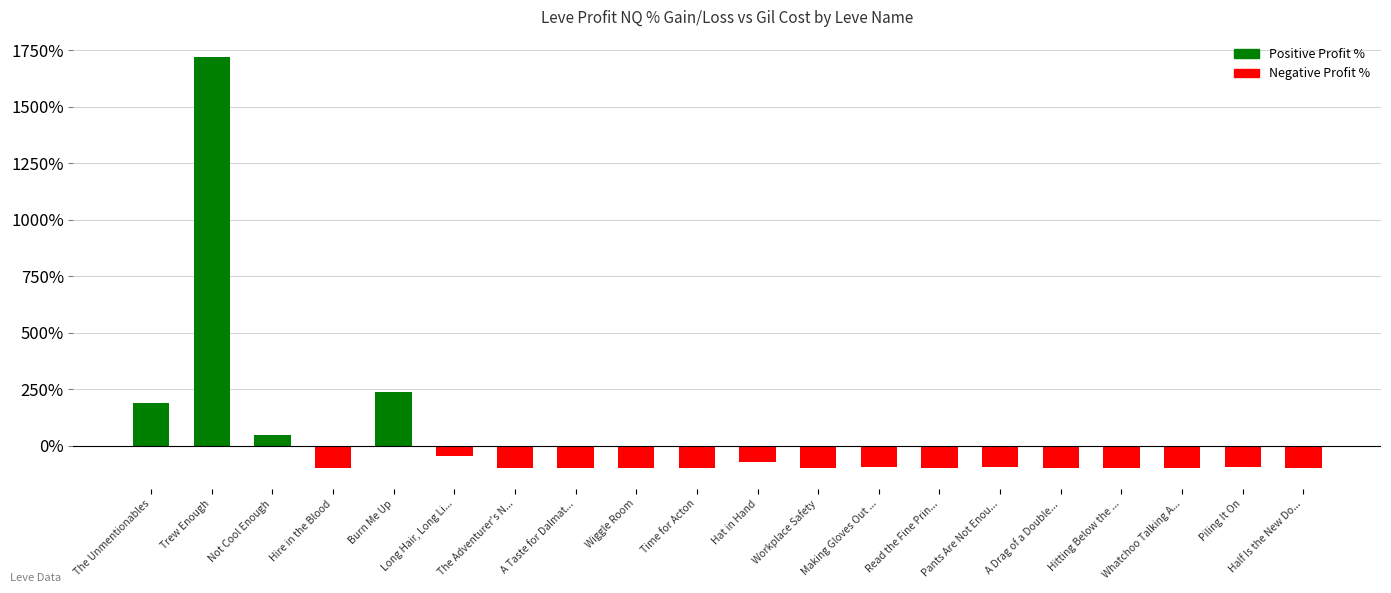

How many values are below zero?

16